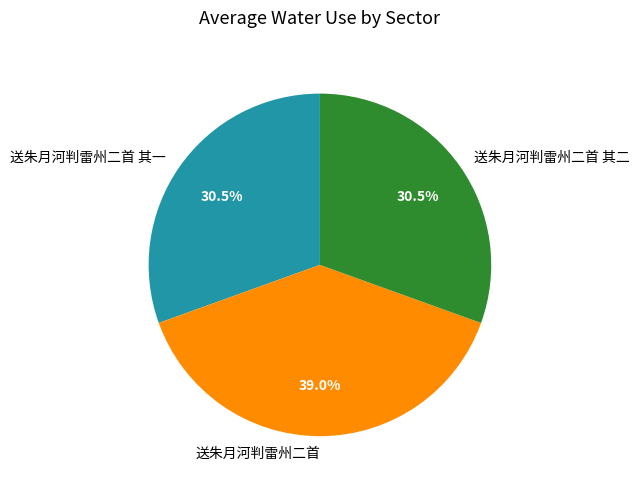

Which category has the biggest portion of the pie?

送朱月河判雷州二首